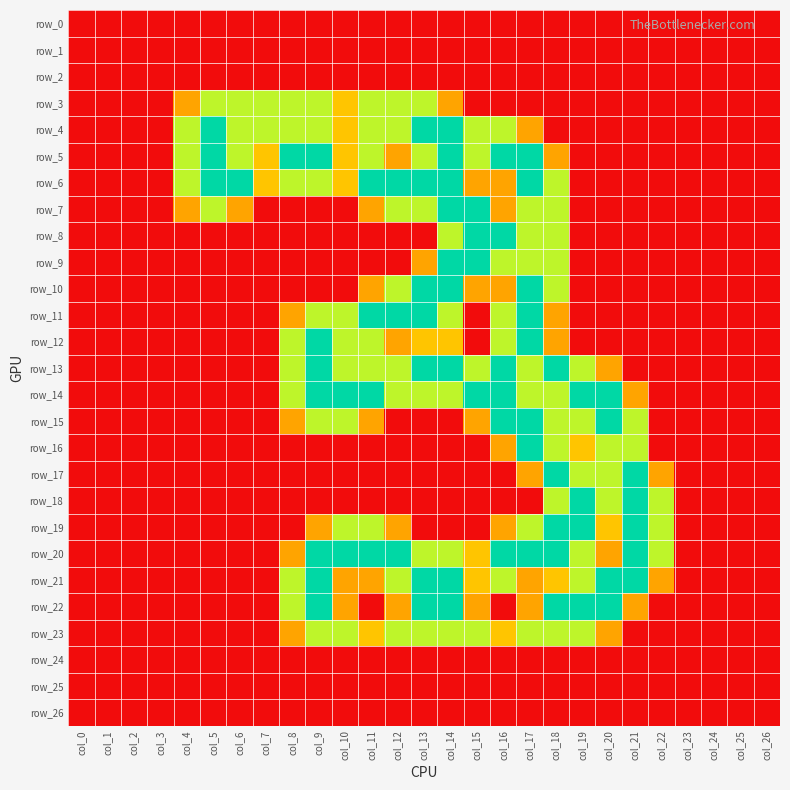

Is it true that row_13 equals 2.9 at col_18?

False